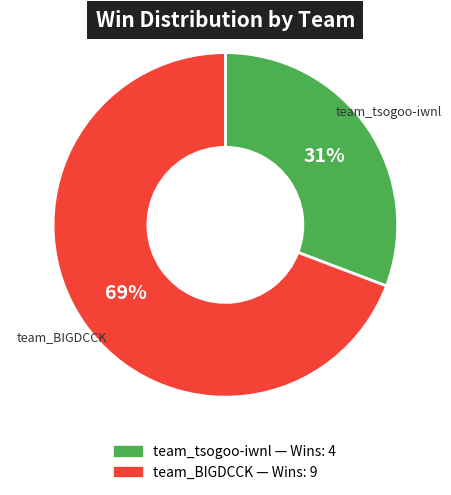

To the nearest percent, what is the difference between the largest and smallest slice percentages?

38%